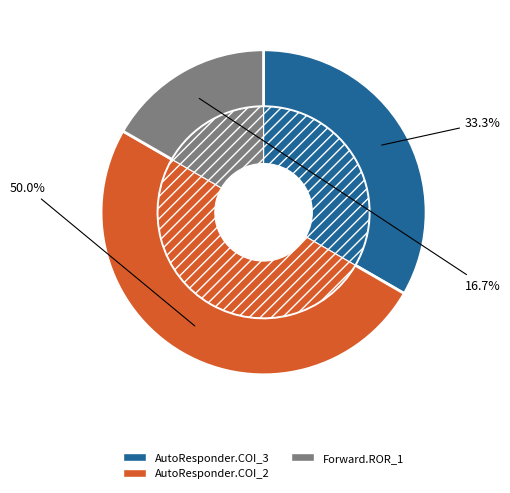

Is there a majority slice in this chart?

No